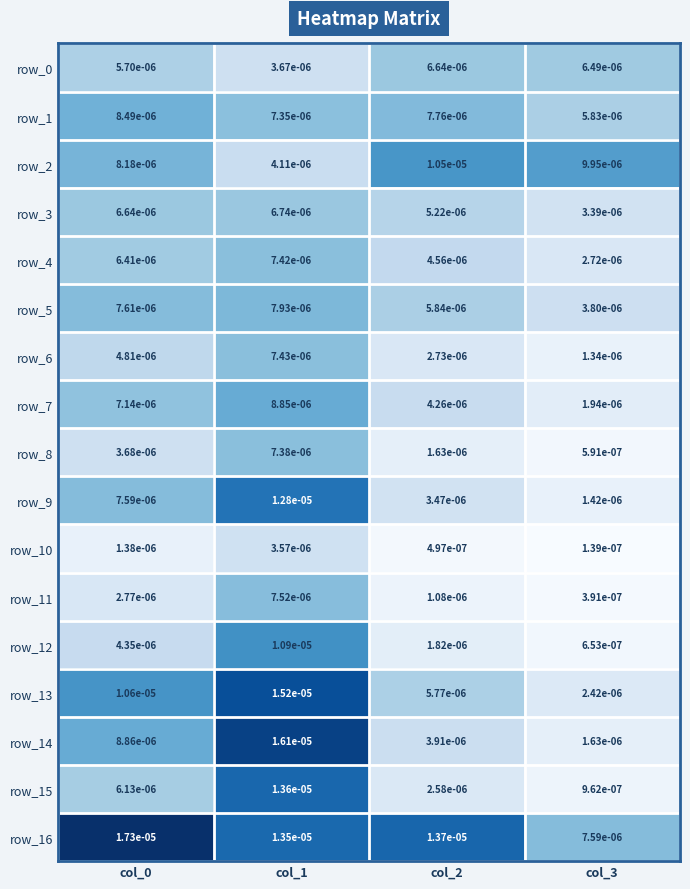

Count the row_4 values in the range 0 to 1.

4